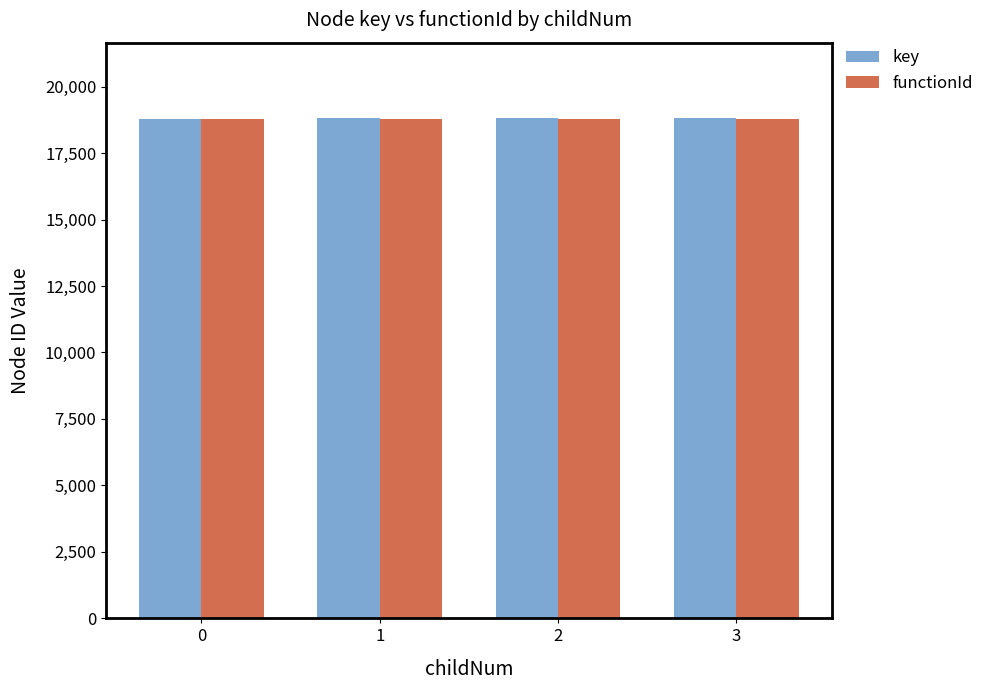

How many bars are there in each group?

2